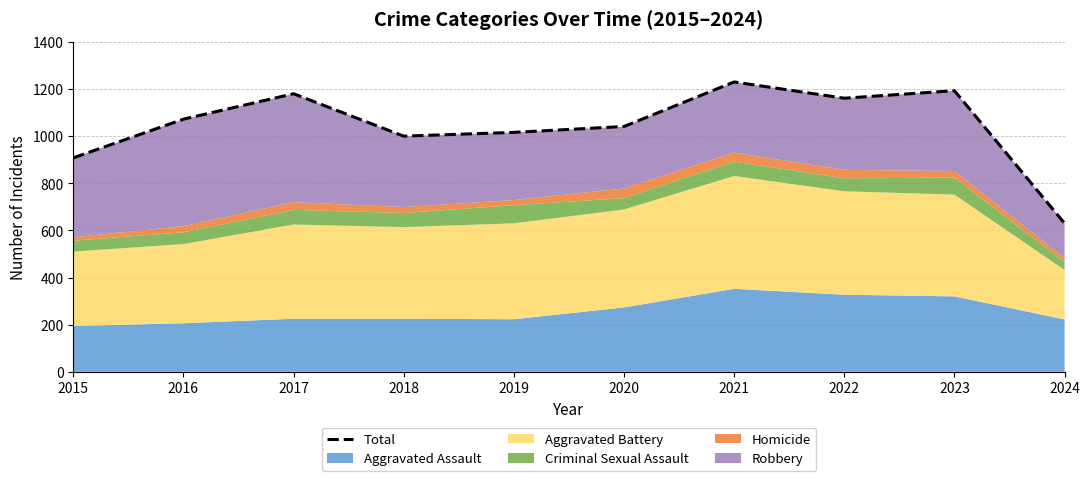

What is the value of the 10th point from the left?

630